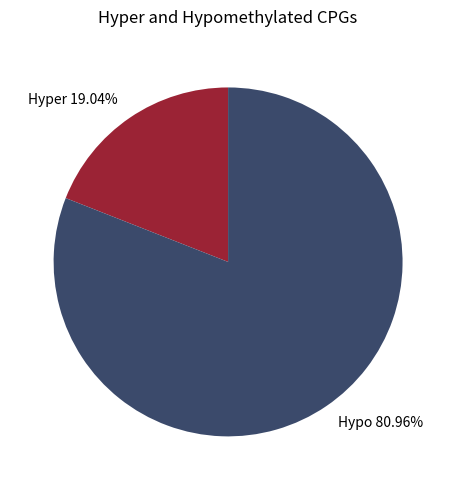

Which has a higher value, Hyper 19.04% or Hypo 80.96%?

Hypo 80.96%